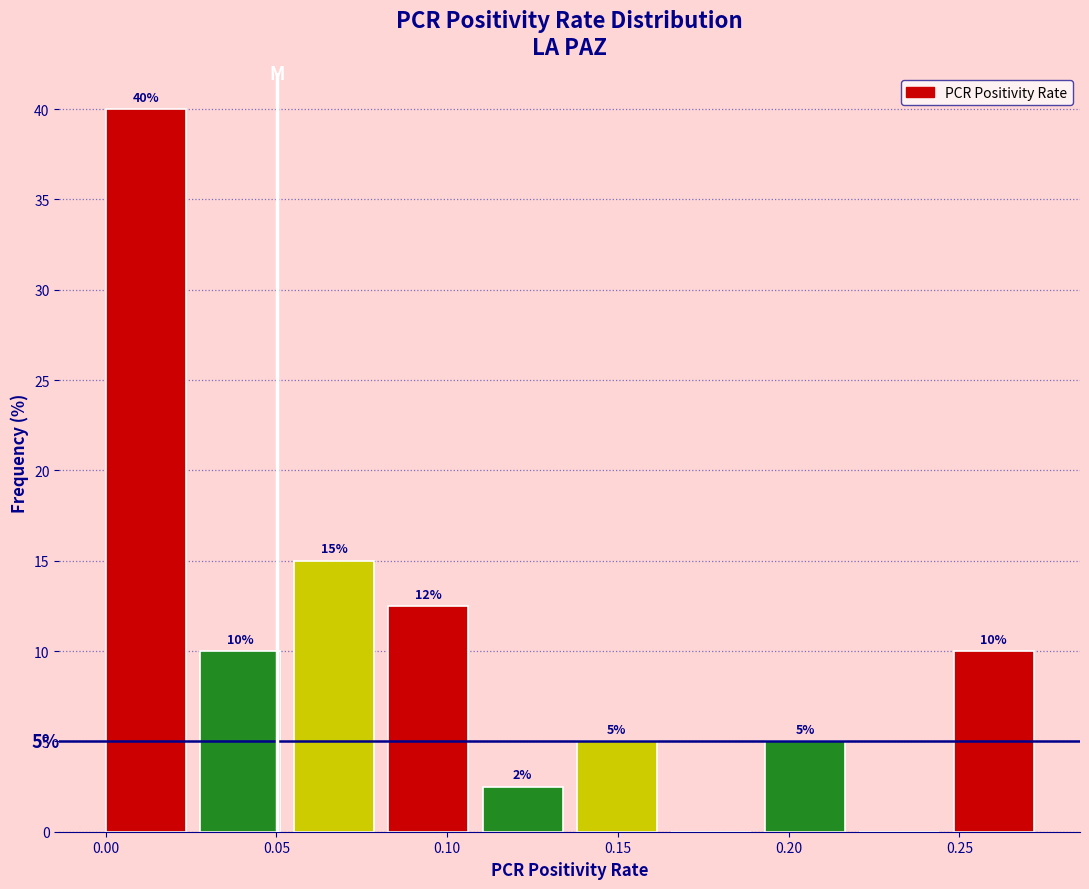

Over which range of the x-axis is the bar tallest?

0.000 to 0.030